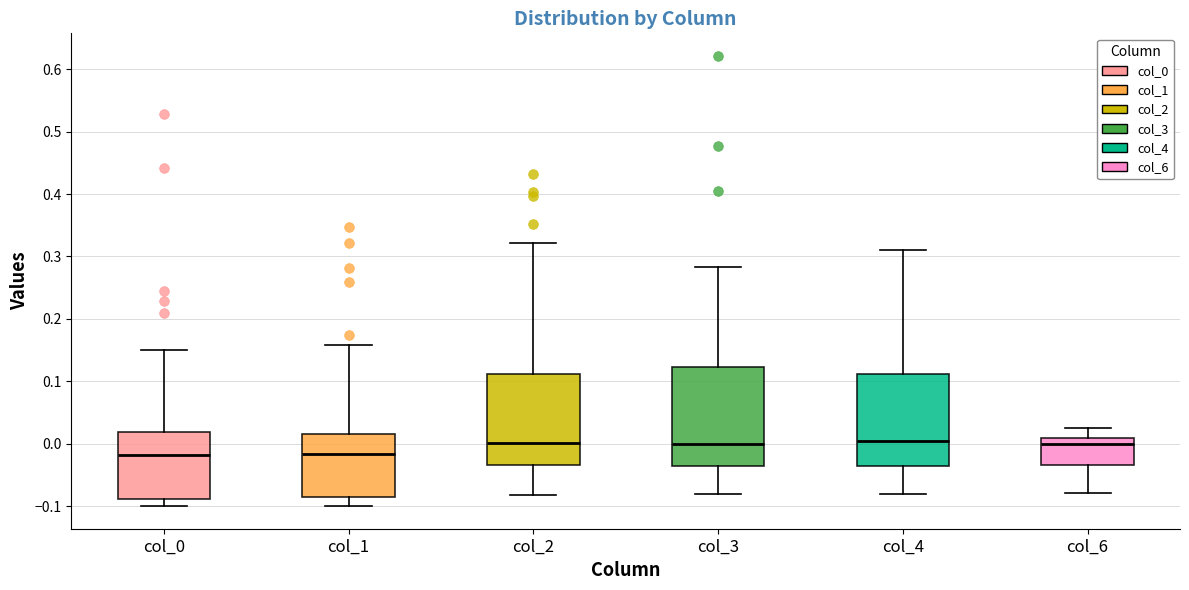

Reading left to right, read every box against the y-axis: the position of its median line, the range the box covers, and the ends of its whiskers. The values are not printed on the chart, so give them approximately, as read against the axis.

col_0: median -0.02, box -0.09 to 0.02, whiskers -0.10 to 0.15
col_1: median -0.02, box -0.09 to 0.02, whiskers -0.10 to 0.16
col_2: median 0.00, box -0.03 to 0.11, whiskers -0.08 to 0.32
col_3: median 0.00, box -0.04 to 0.12, whiskers -0.08 to 0.28
col_4: median 0.00, box -0.03 to 0.11, whiskers -0.08 to 0.31
col_6: median 0.00, box -0.03 to 0.01, whiskers -0.08 to 0.02